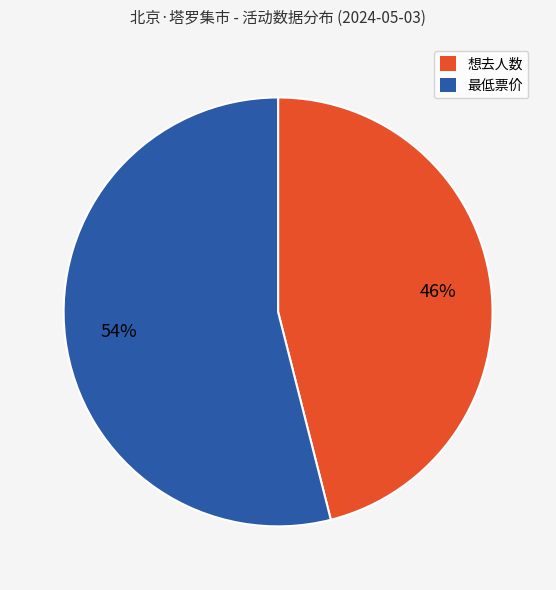

Is it true that 想去人数 is 46% of the pie?

True